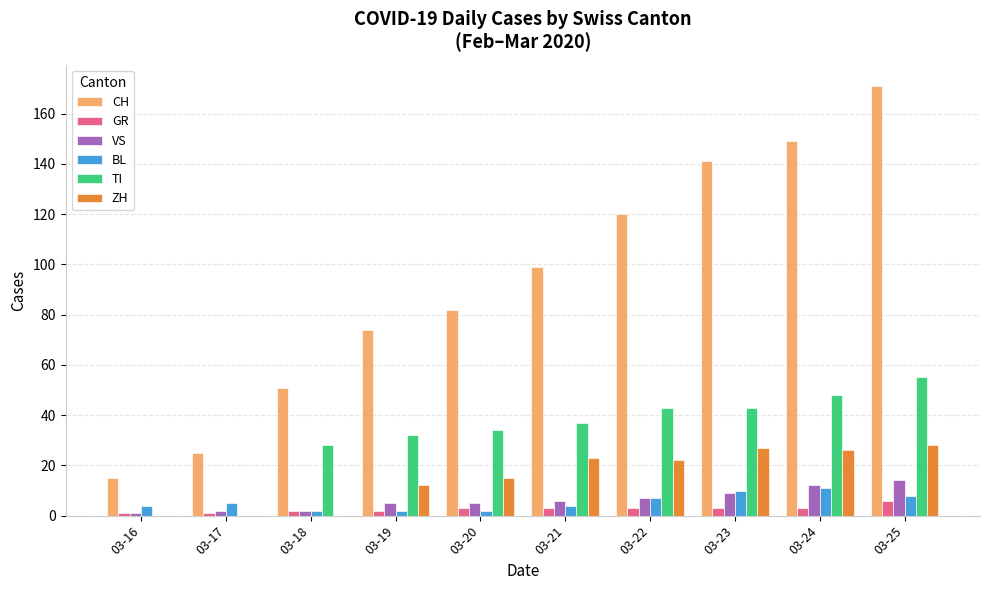

Which series changed the most between 03-16 and 03-20?

CH